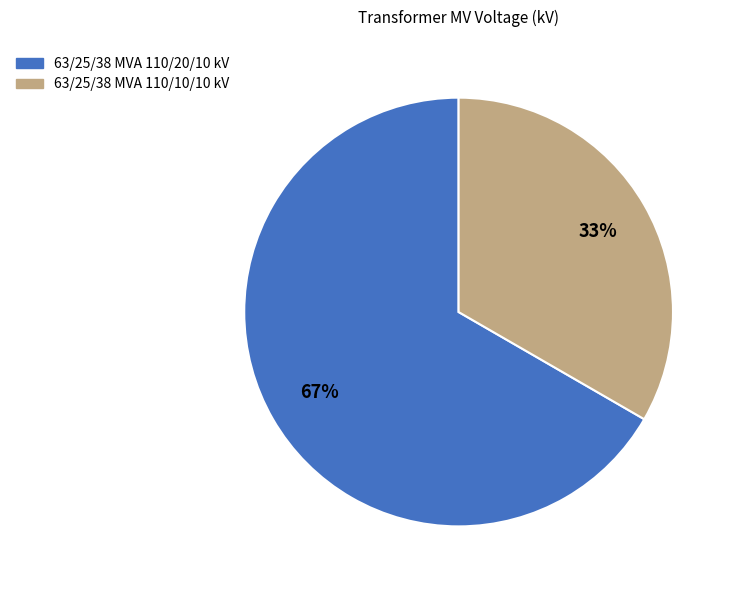

The 63/25/38 MVA 110/10/10 kV slice represents 41% of the pie. True or false?

False